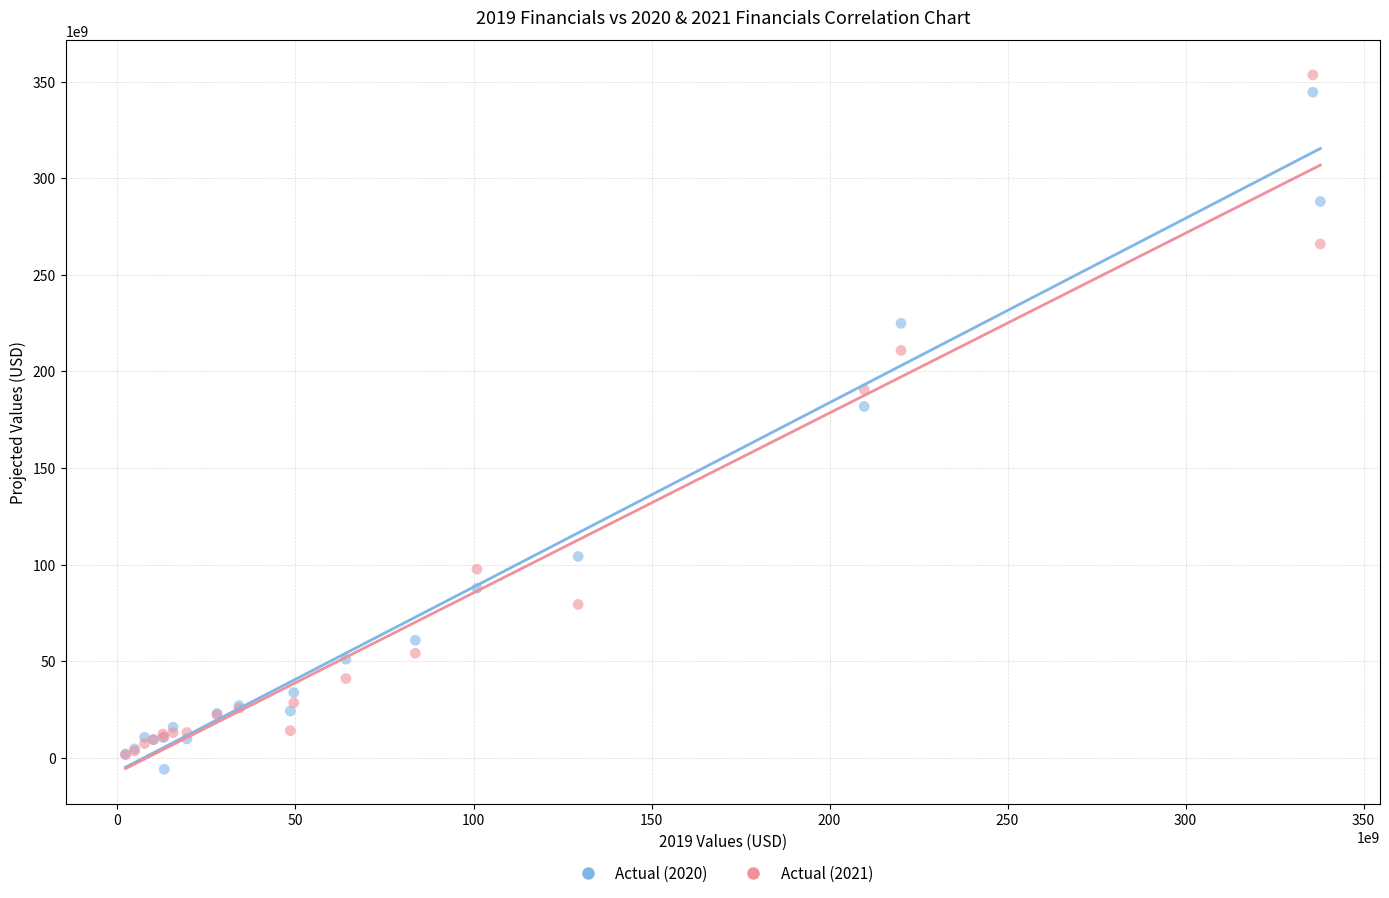

Which series contains the lowest Y value?

Actual (2020)